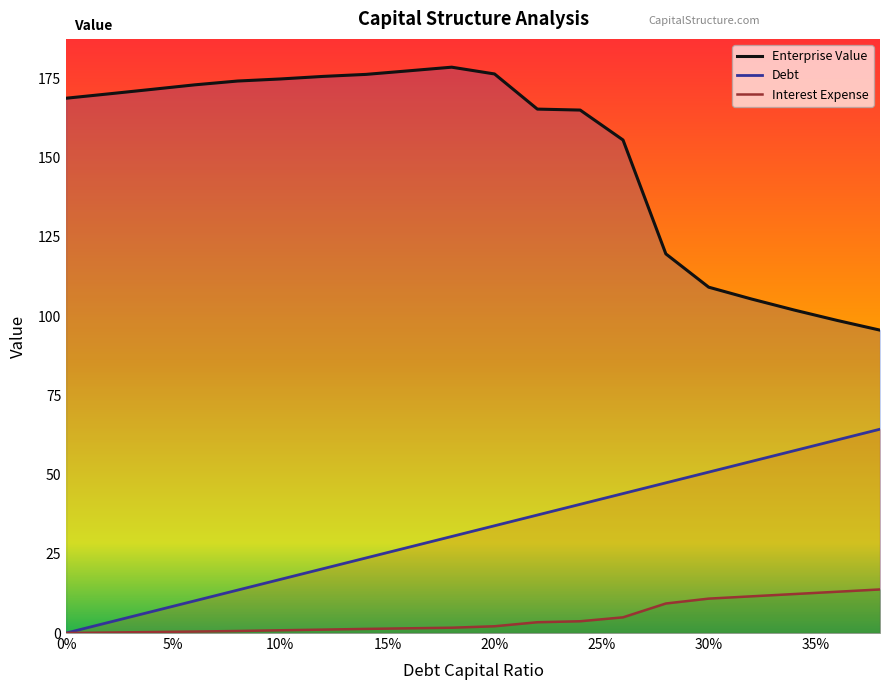

Which category has the lowest value in the enterprise_value series?

0.38